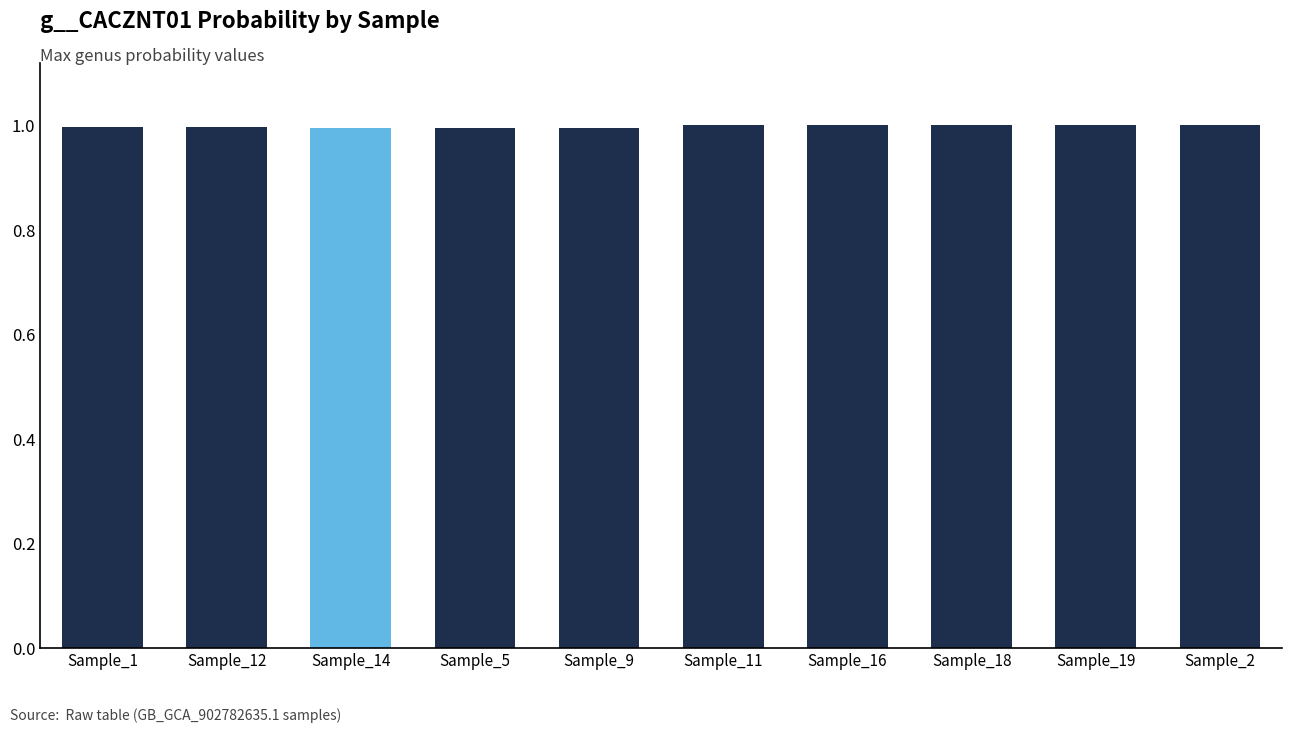

What is the average value?

1.0